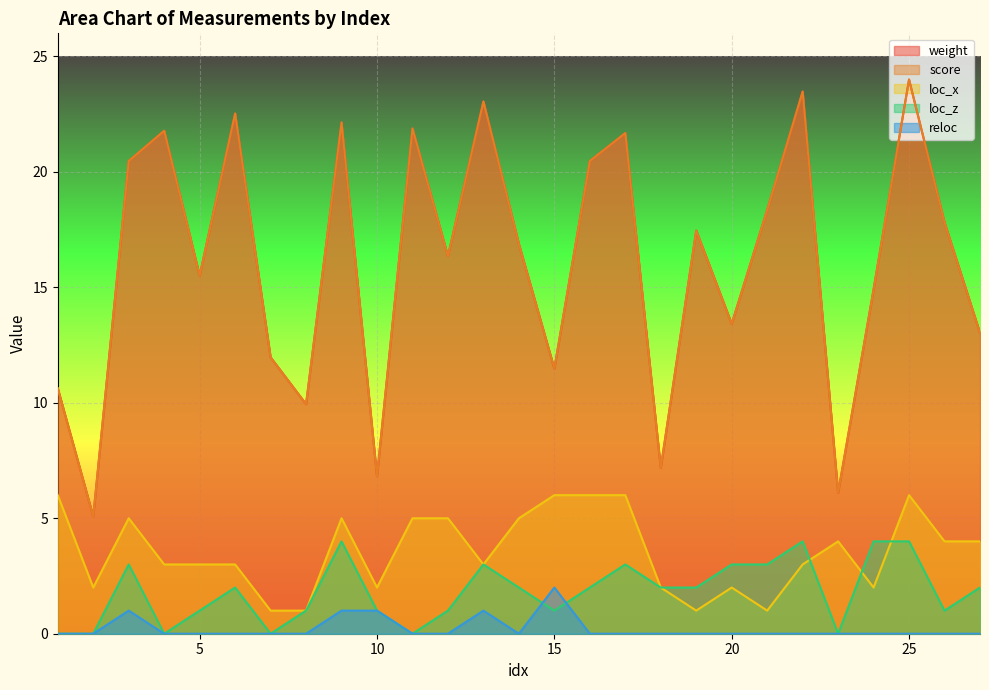

At which label does weight reach its peak?

25